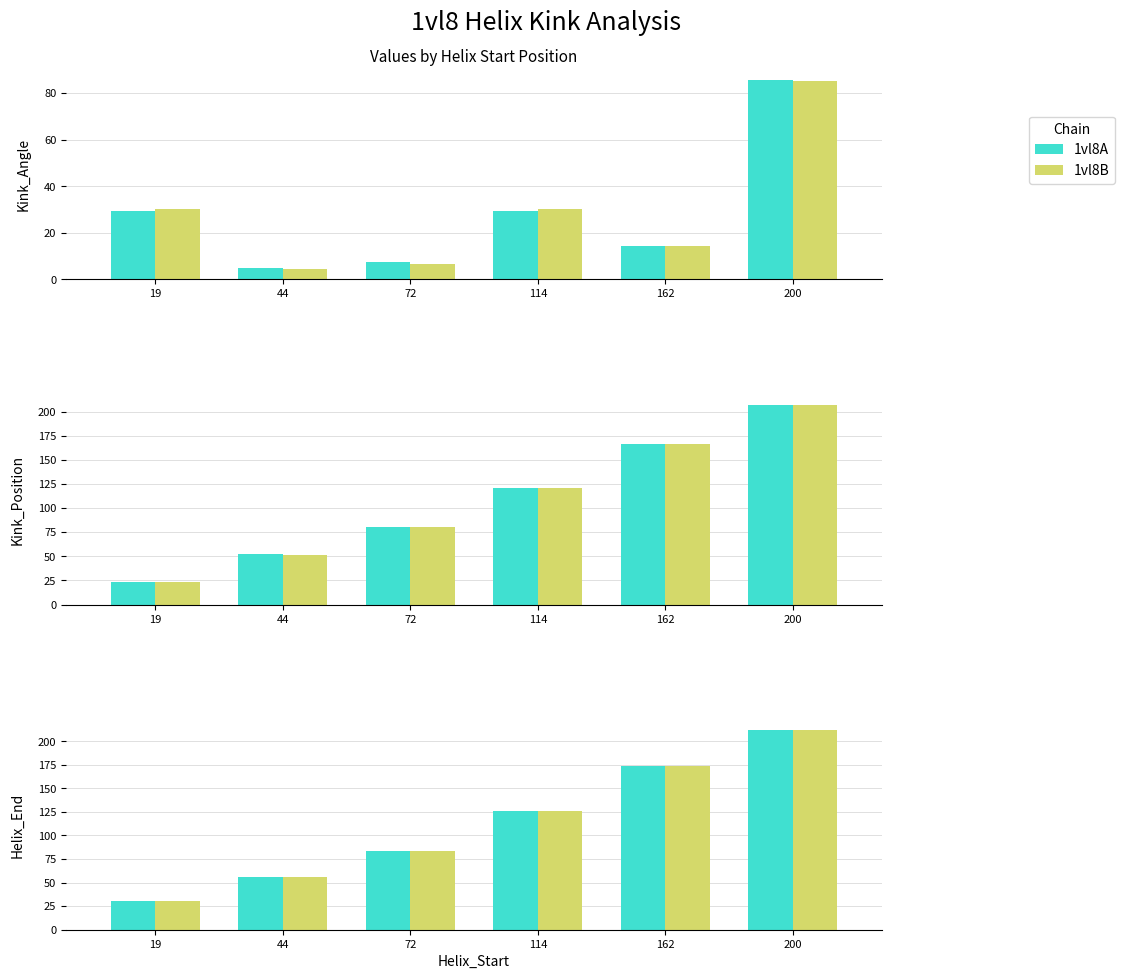

What is the minimum value for 1vl8A?

31